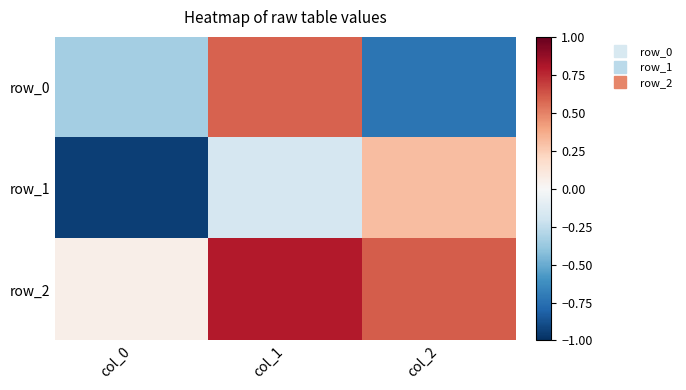

The value of row_1 at col_2 is 0.3. True or false?

True